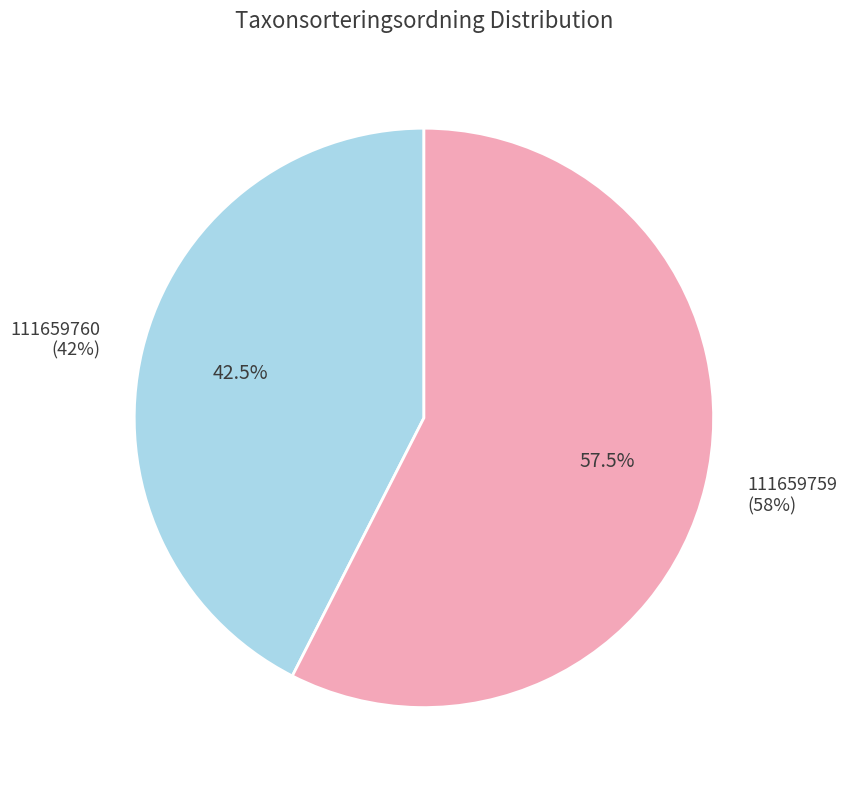

What is the change in value from 111659760 to 111659759?

+20234